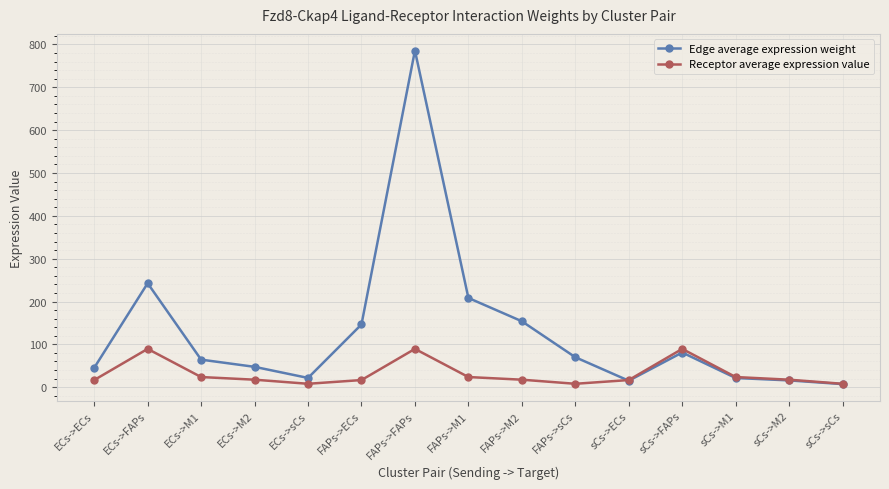

True or false: Edge average expression weight has more than 1 interior local peaks.

True